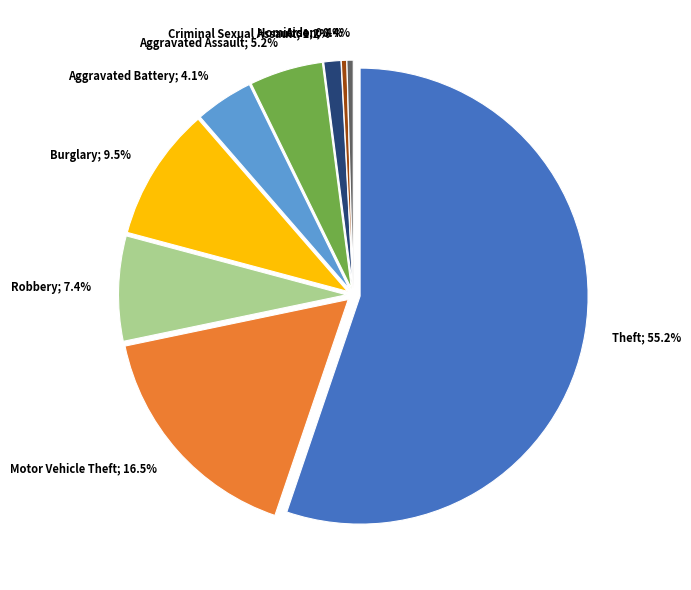

How much of the chart is everything except Burglary?

90.5%